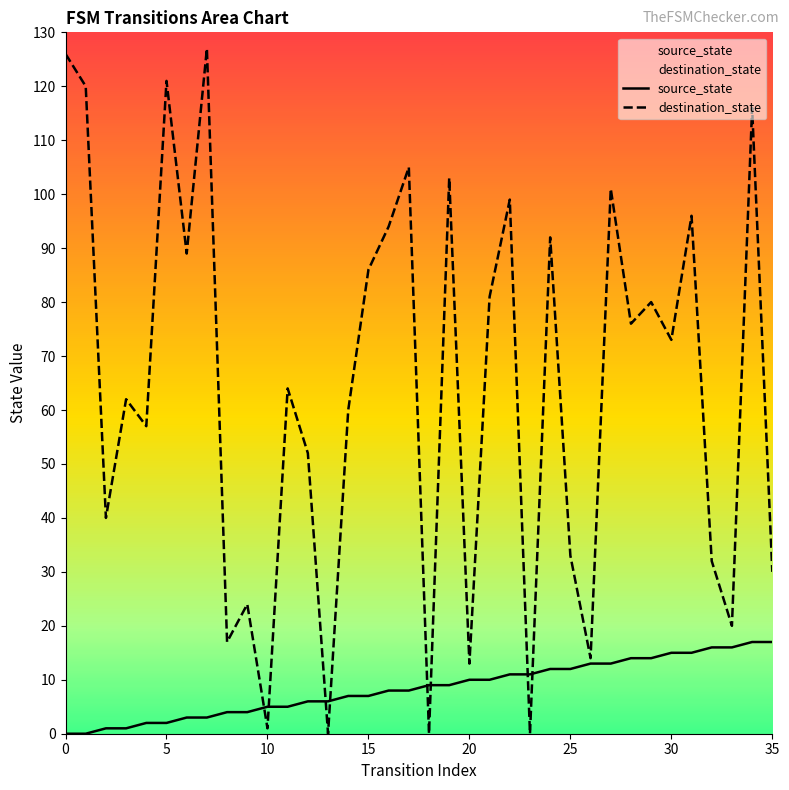

Does the chart have visible grid lines?

No